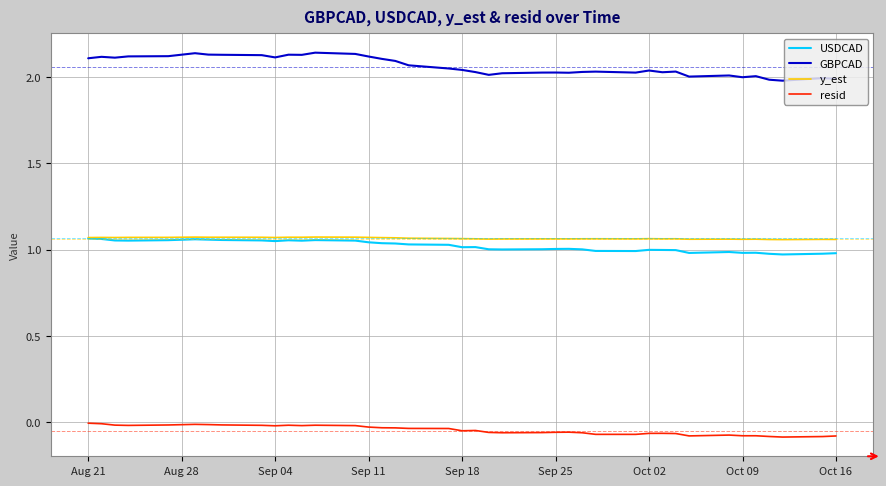

True or false: resid and USDCAD intersect in this chart.

False